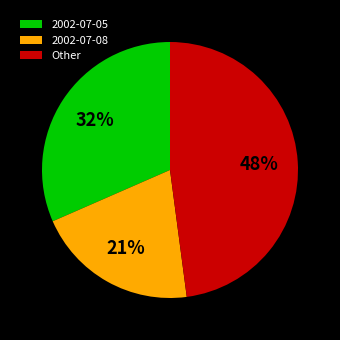

Rank the categories by value from lowest to highest.

2002-07-08, 2002-07-05, Other